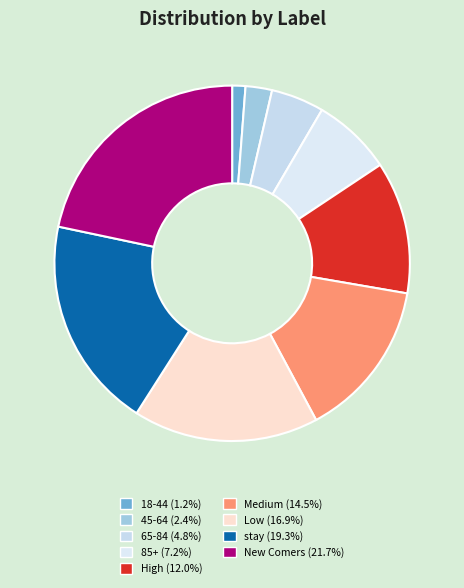

The 65-84 slice represents 5% of the pie. True or false?

True